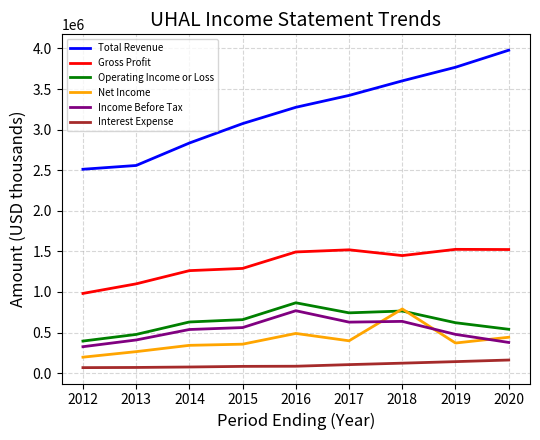

Which category has the lowest value in the Net Income series?

2012